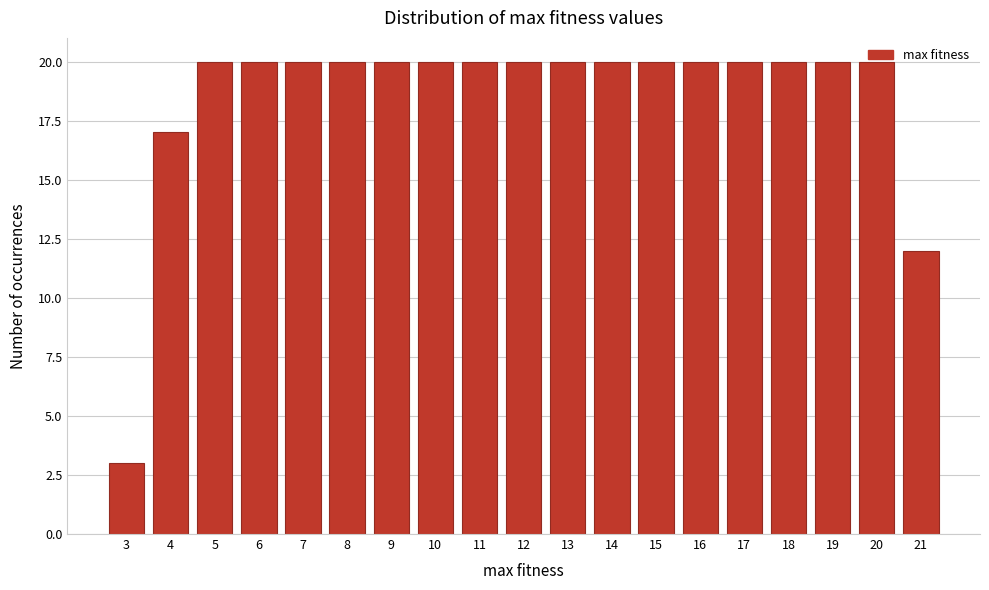

What is the ratio of the value at 19 to the value at 9?

1.0